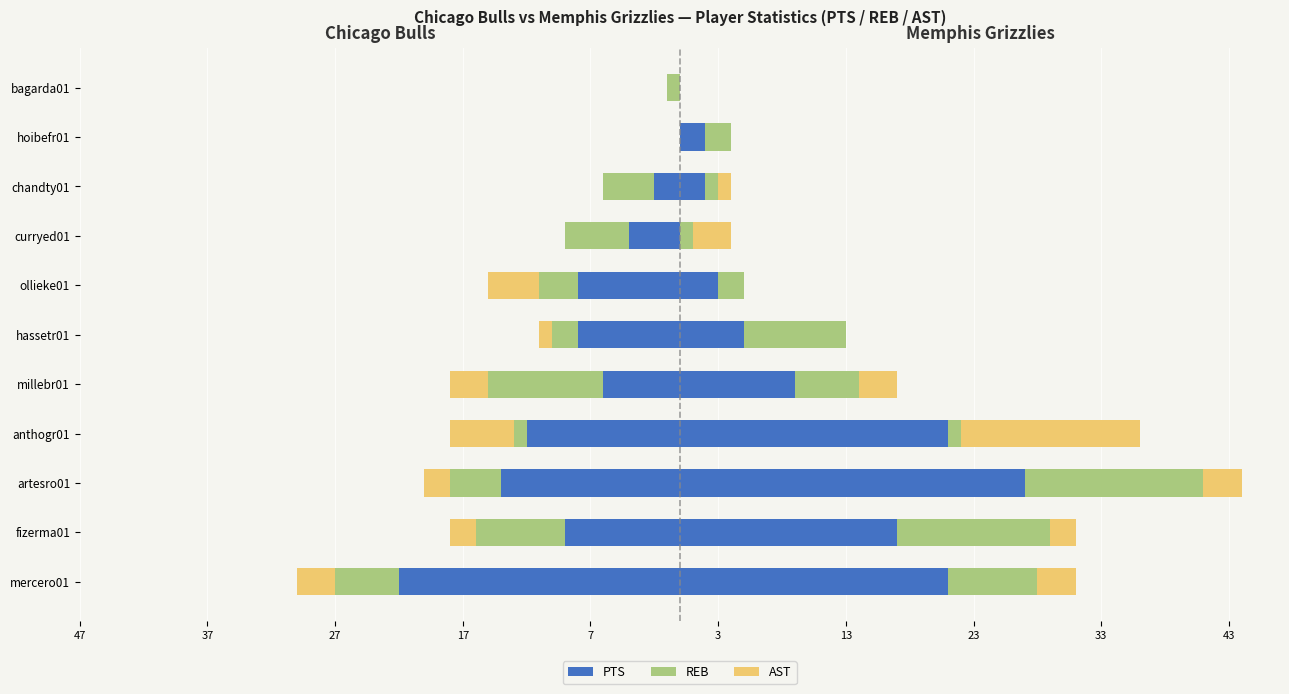

How many groups of bars are there?

11